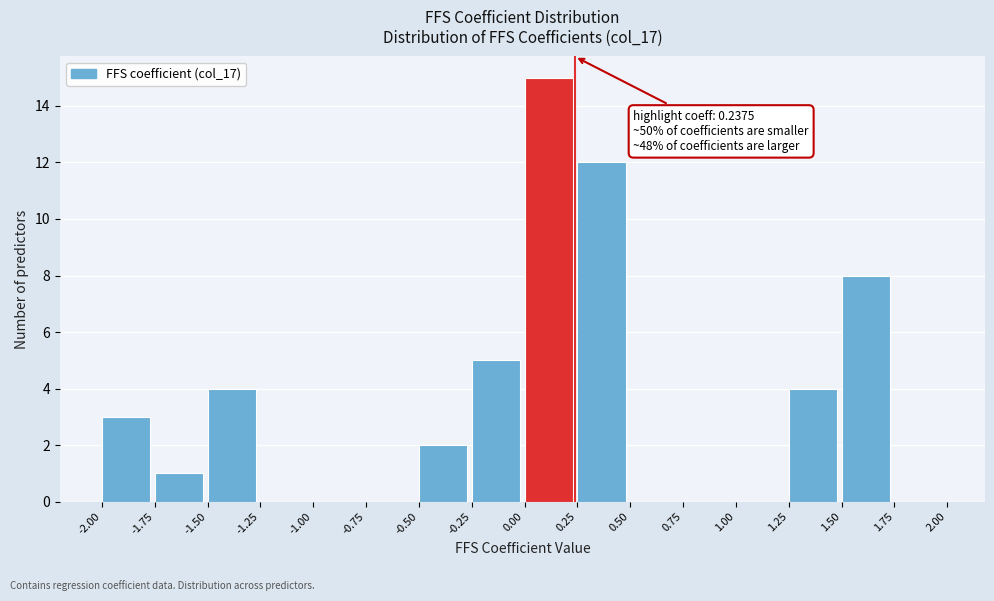

Over which range of the x-axis is the bar tallest?

0.00 to 0.25